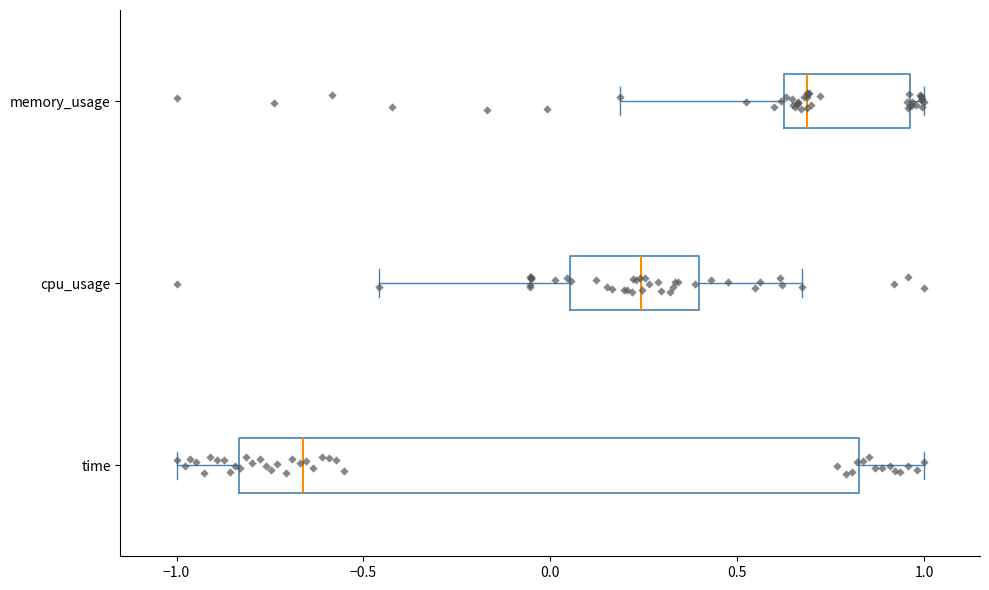

Comparing the boxes themselves (not the whiskers), which one is the widest?

time